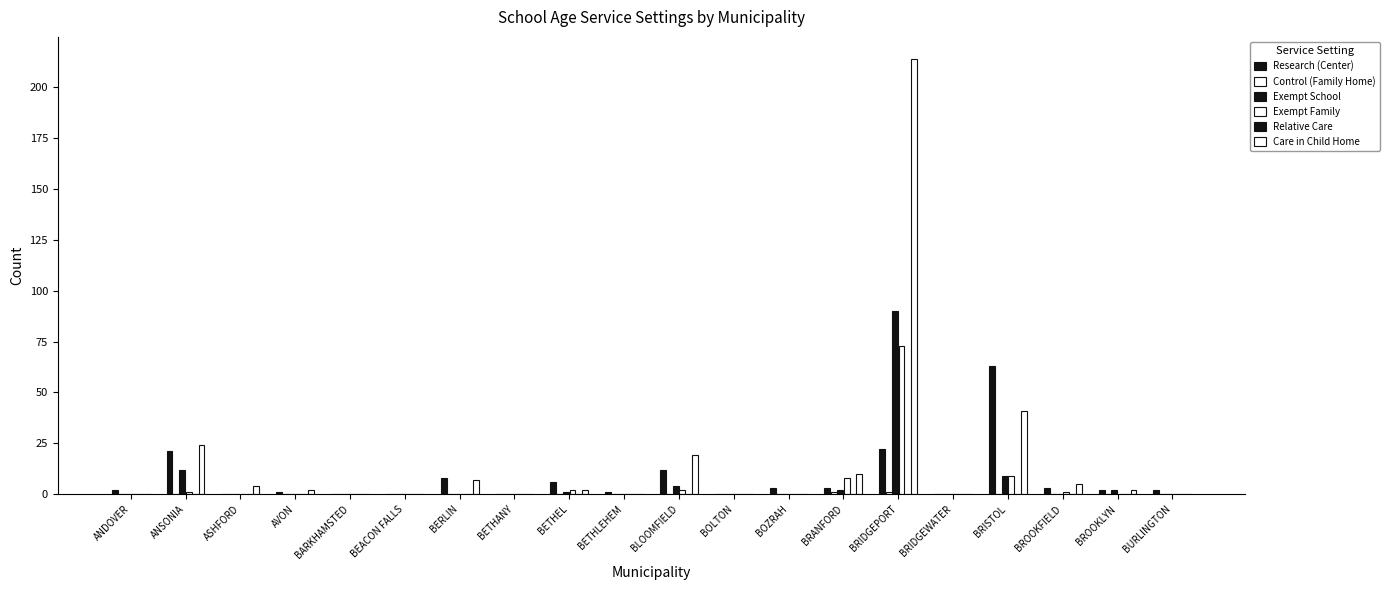

How many categories are shown in the chart?

20